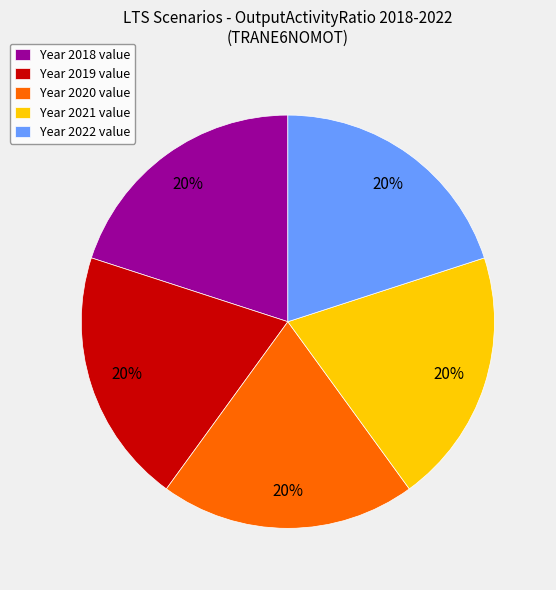

To the nearest percent, what is the average slice percentage?

20%